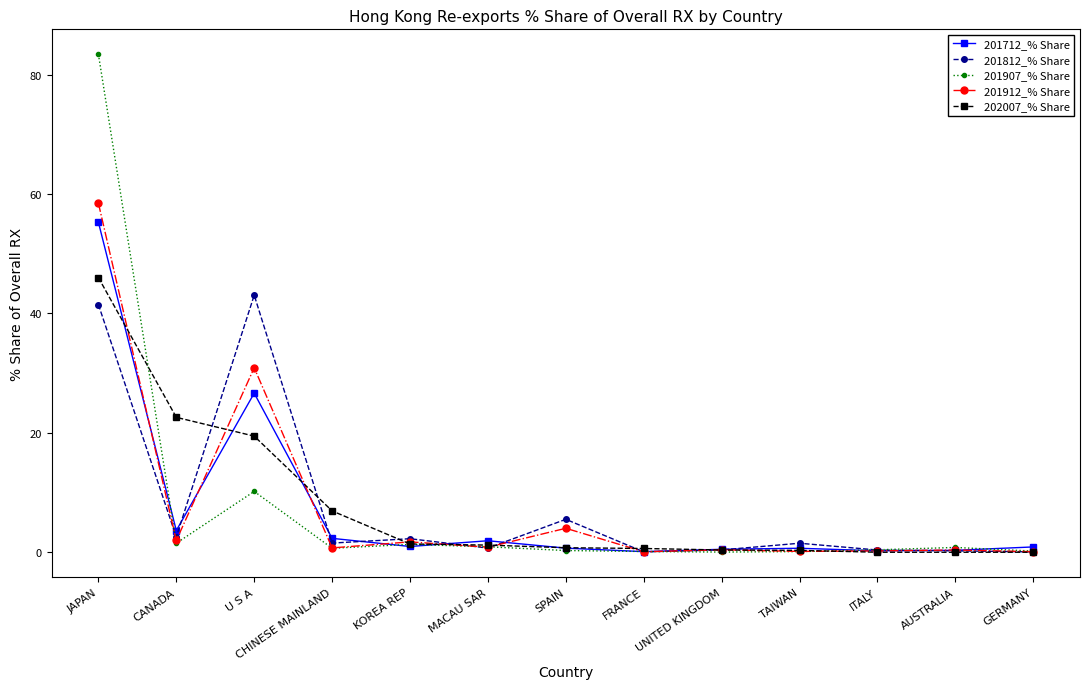

How many lines are shown in the chart?

5